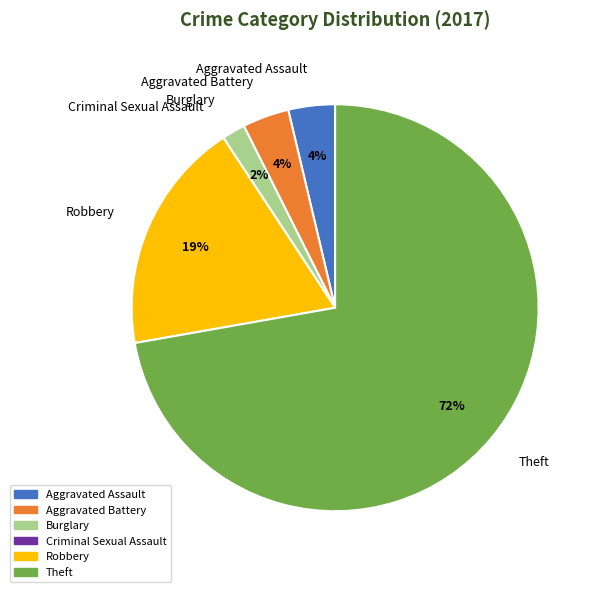

To the nearest percent, what percentage of the pie is Aggravated Battery?

4%